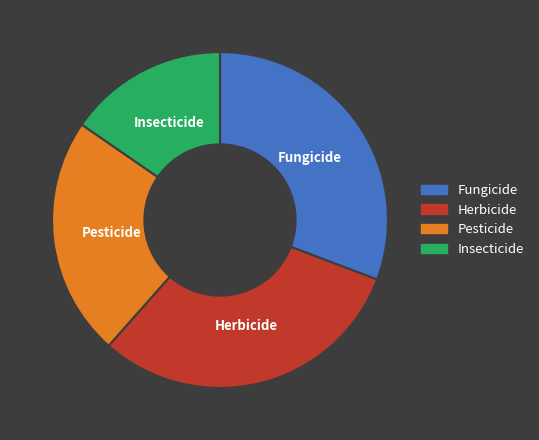

Which slice is the smallest?

Insecticide